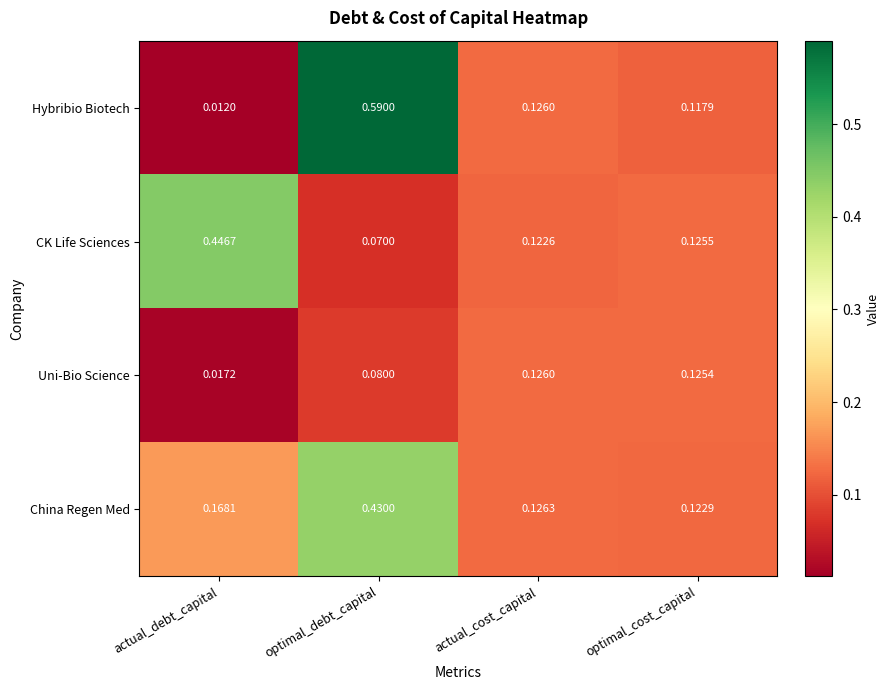

At which label is CK Life Sciences closest to 0?

optimal_debt_capital